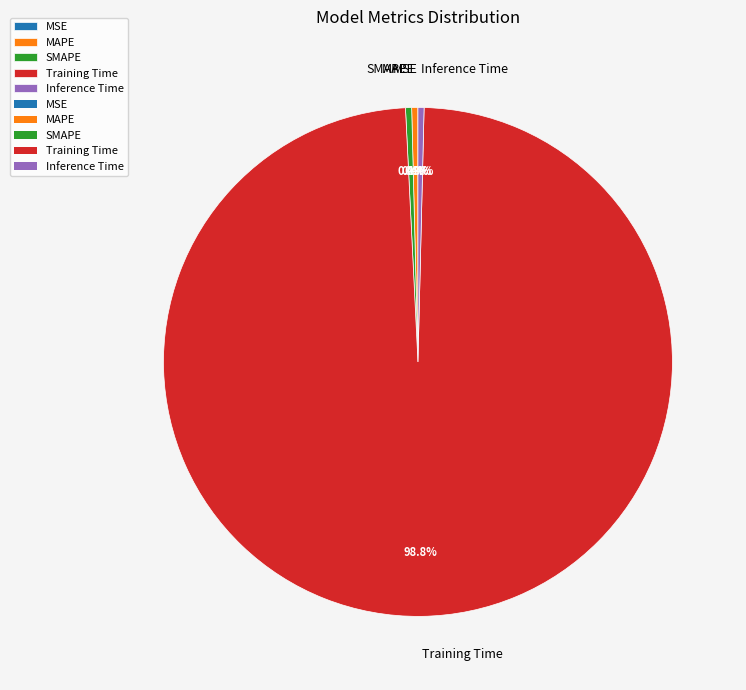

Do MAPE and Inference Time together represent more than half of the pie?

No